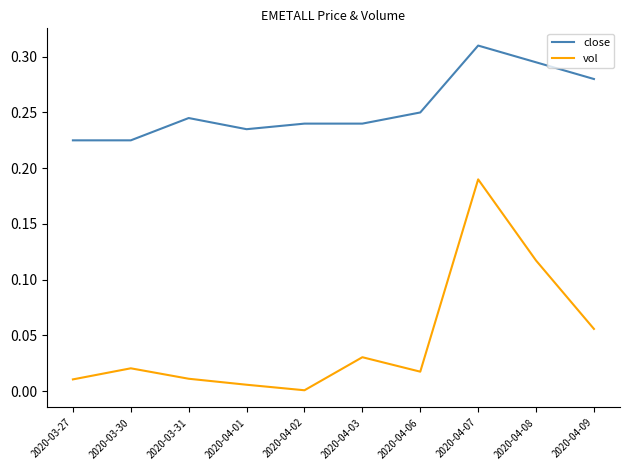

What position from the left is 2020-04-08?

9